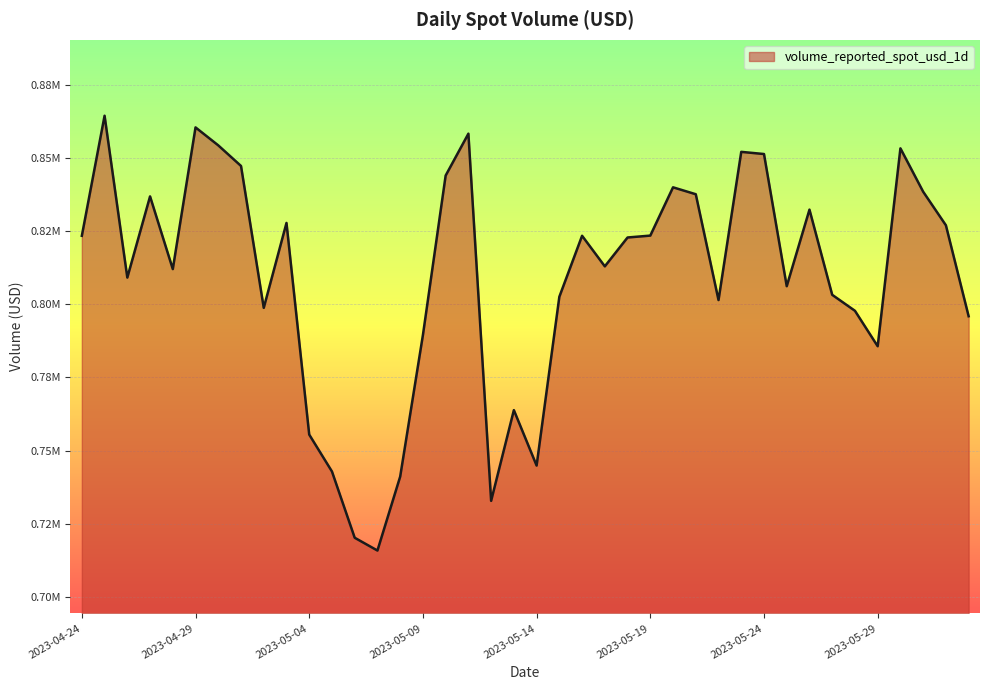

Does the chart display data point markers on the line(s)?

No